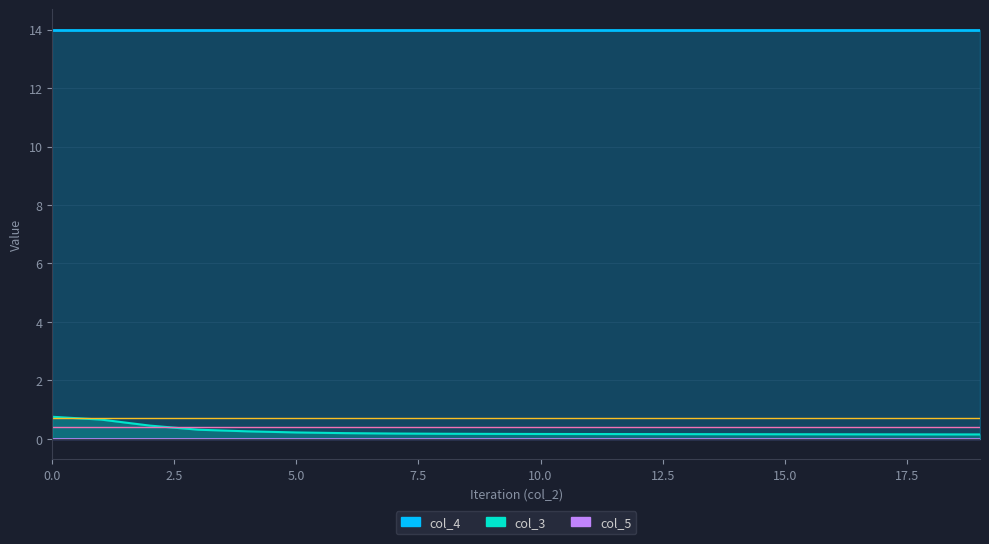

Reading left to right, transcribe all the data shown in this chart.

col_3: 0=0.8	1=0.7	2=0.5	3=0.3	4=0.3	5=0.2	6=0.2	7=0.2	8=0.2	9=0.2	10=0.2	11=0.2	12=0.2	13=0.2	14=0.2	15=0.2	16=0.2	17=0.2	18=0.2	19=0.1
col_4: 0=14.0	1=14.0	2=14.0	3=14.0	4=14.0	5=14.0	6=14.0	7=14.0	8=14.0	9=14.0	10=14.0	11=14.0	12=14.0	13=14.0	14=14.0	15=14.0	16=14.0	17=14.0	18=14.0	19=14.0
col_5: 0=0.0	1=0.0	2=0.0	3=0.0	4=0.0	5=0.0	6=0.0	7=0.0	8=0.0	9=0.0	10=0.0	11=0.0	12=0.0	13=0.0	14=0.0	15=0.0	16=0.0	17=0.0	18=0.0	19=0.0